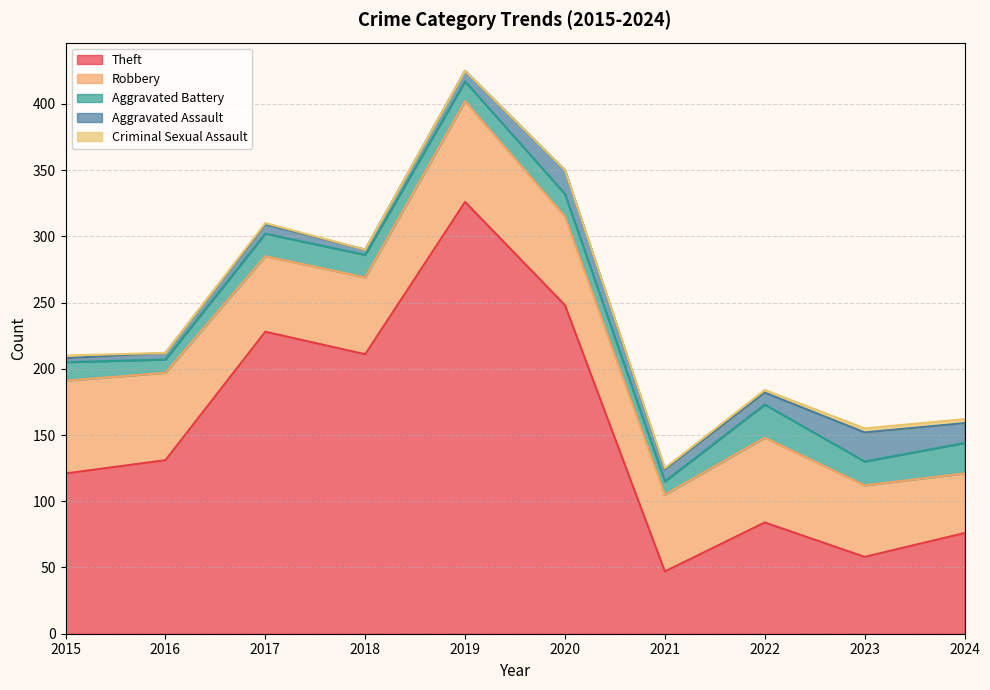

How many lines are shown in the chart?

5